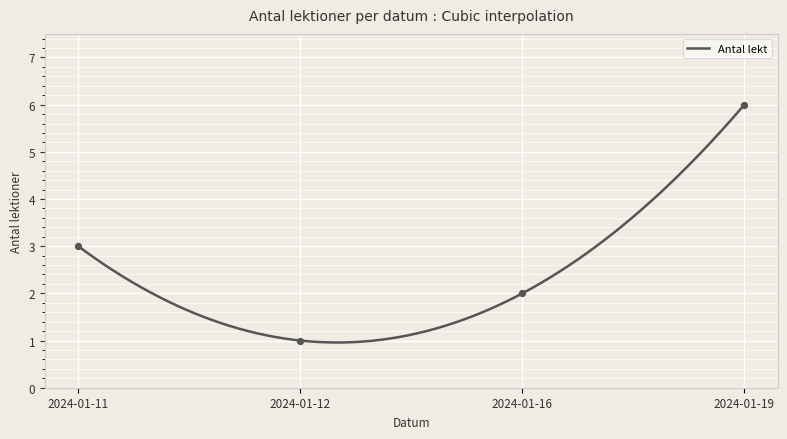

Approximately how many times larger is the value at 2024-01-19 compared to 2024-01-16?

3.0